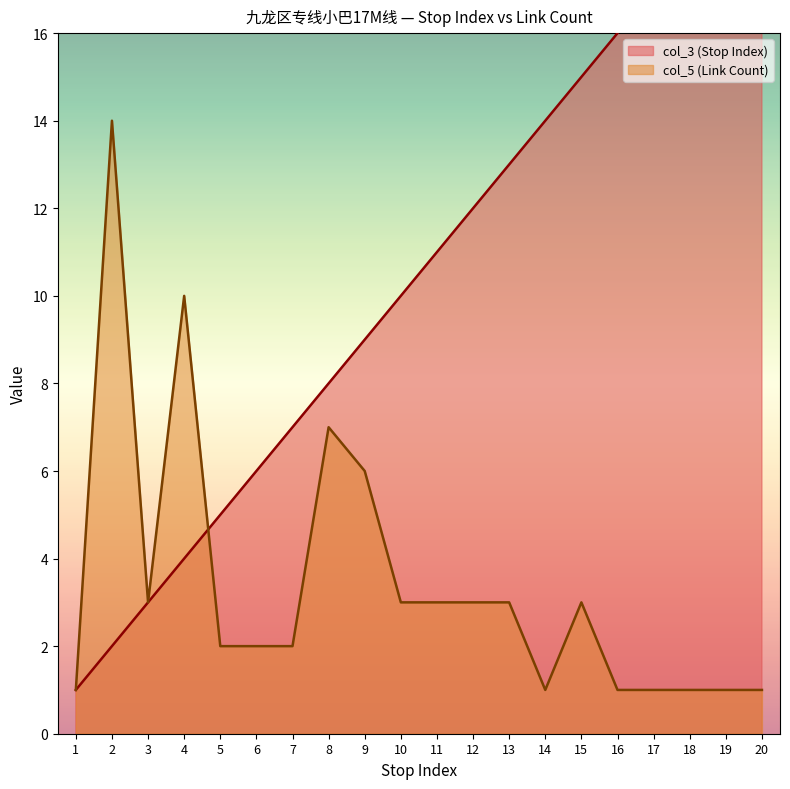

At which label does col_3 (Stop Index) first exceed 11?

12